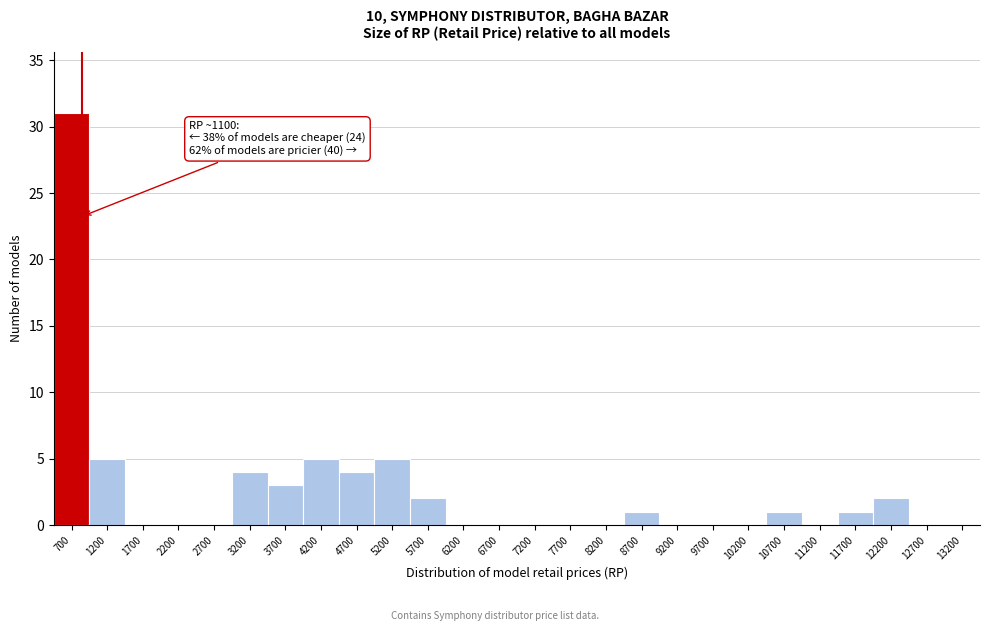

Reading right to left, transcribe all the data shown in this chart.

13200=0	12700=0	12200=2	11700=1	11200=0	10700=1	10200=0	9700=0	9200=0	8700=1	8200=0	7700=0	7200=0	6700=0	6200=0	5700=2	5200=5	4700=4	4200=5	3700=3	3200=4	2700=0	2200=0	1700=0	1200=5	700=31